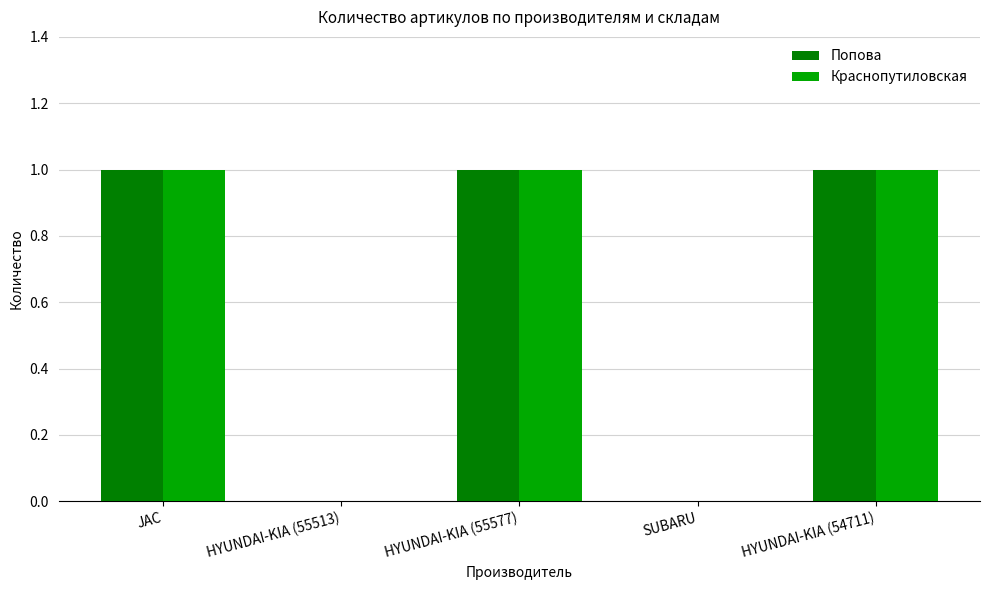

Is it true that Попова equals 1 at HYUNDAI-KIA (55513)?

False